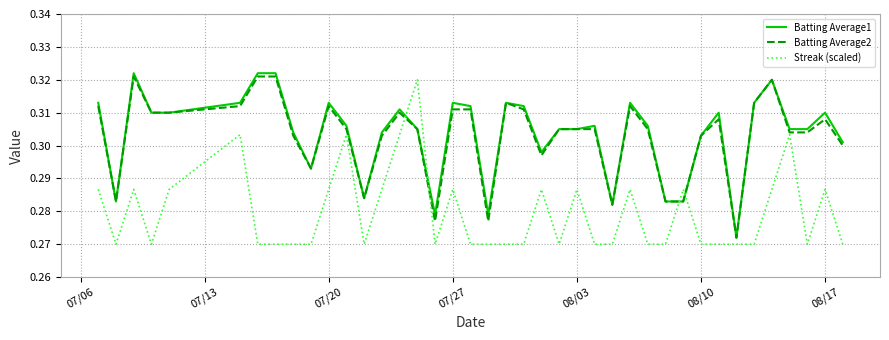

Which series ends up on top after the final intersection of Batting Average1 and Streak (scaled)?

Batting Average1